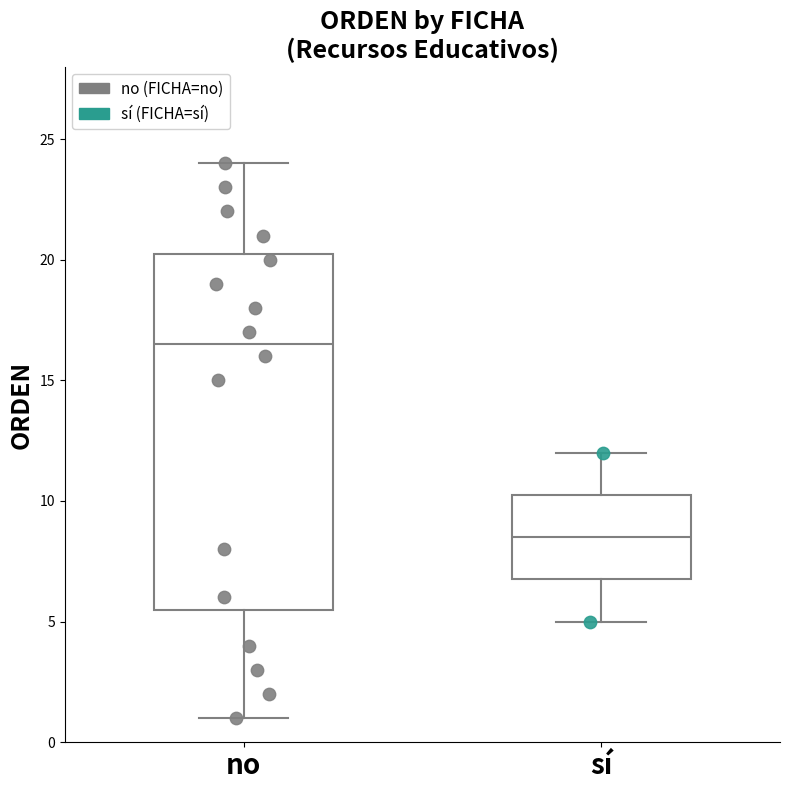

Comparing the boxes themselves (not the whiskers), which one is the tallest?

no